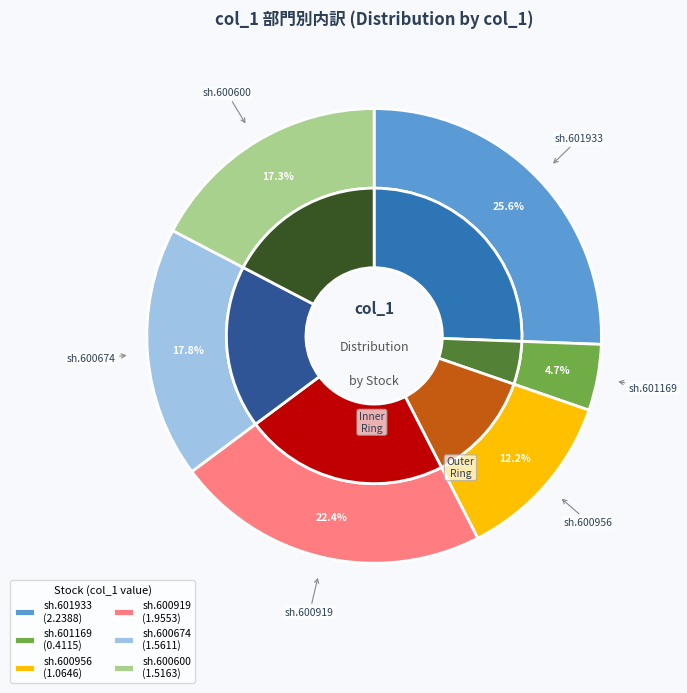

Rank the categories by value from lowest to highest.

sh.601169, sh.600956, sh.600600, sh.600674, sh.600919, sh.601933